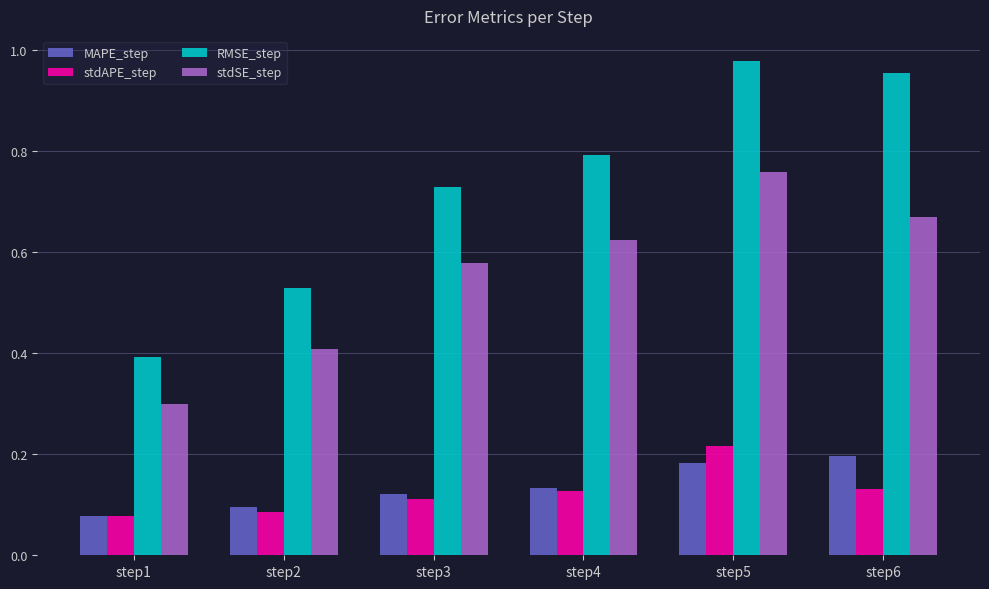

The value of RMSE_step at step5 is 1.3. True or false?

False